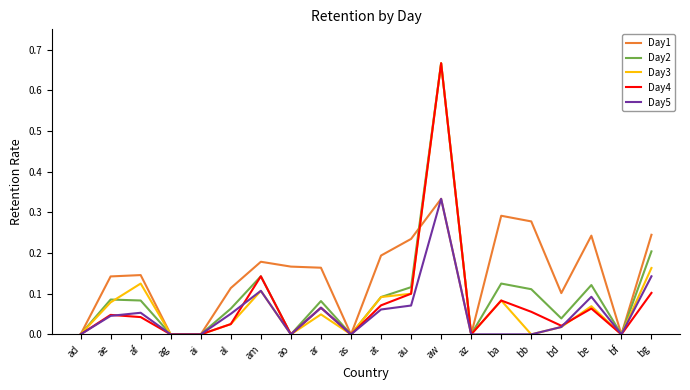

What position from the left is al?

6